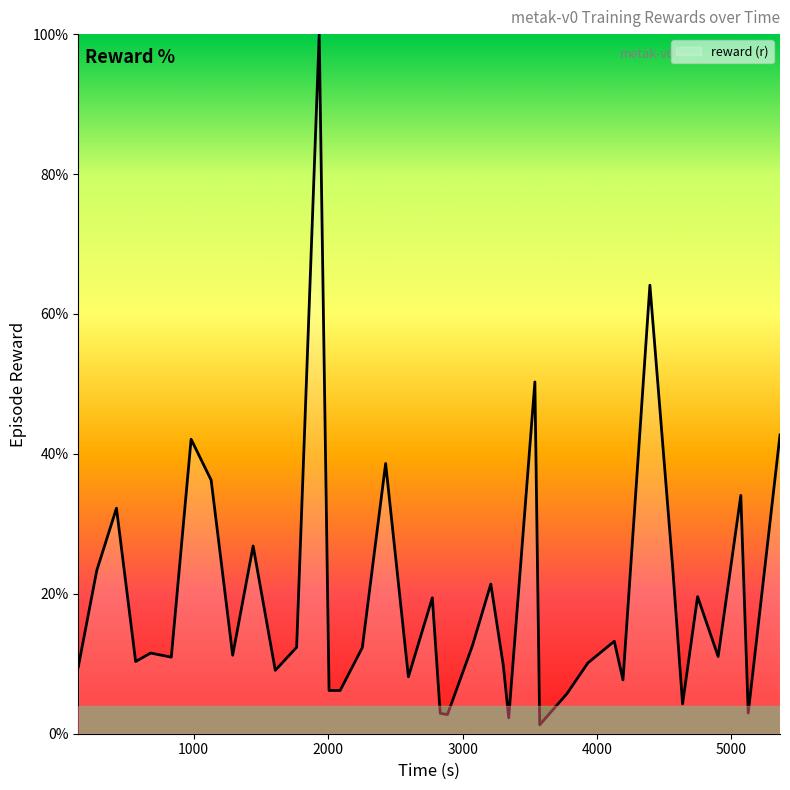

What is the maximum value shown in the chart?

100.0